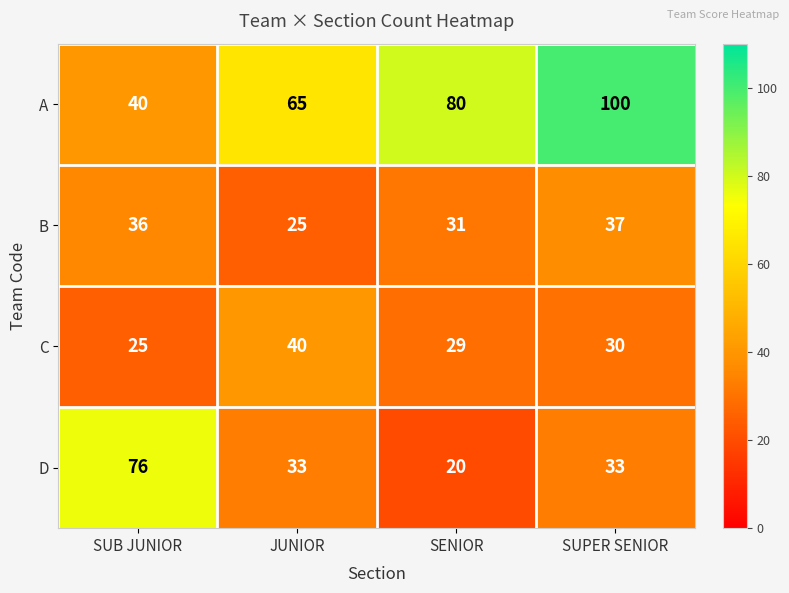

At how many categories does at least one series exceed 56?

4